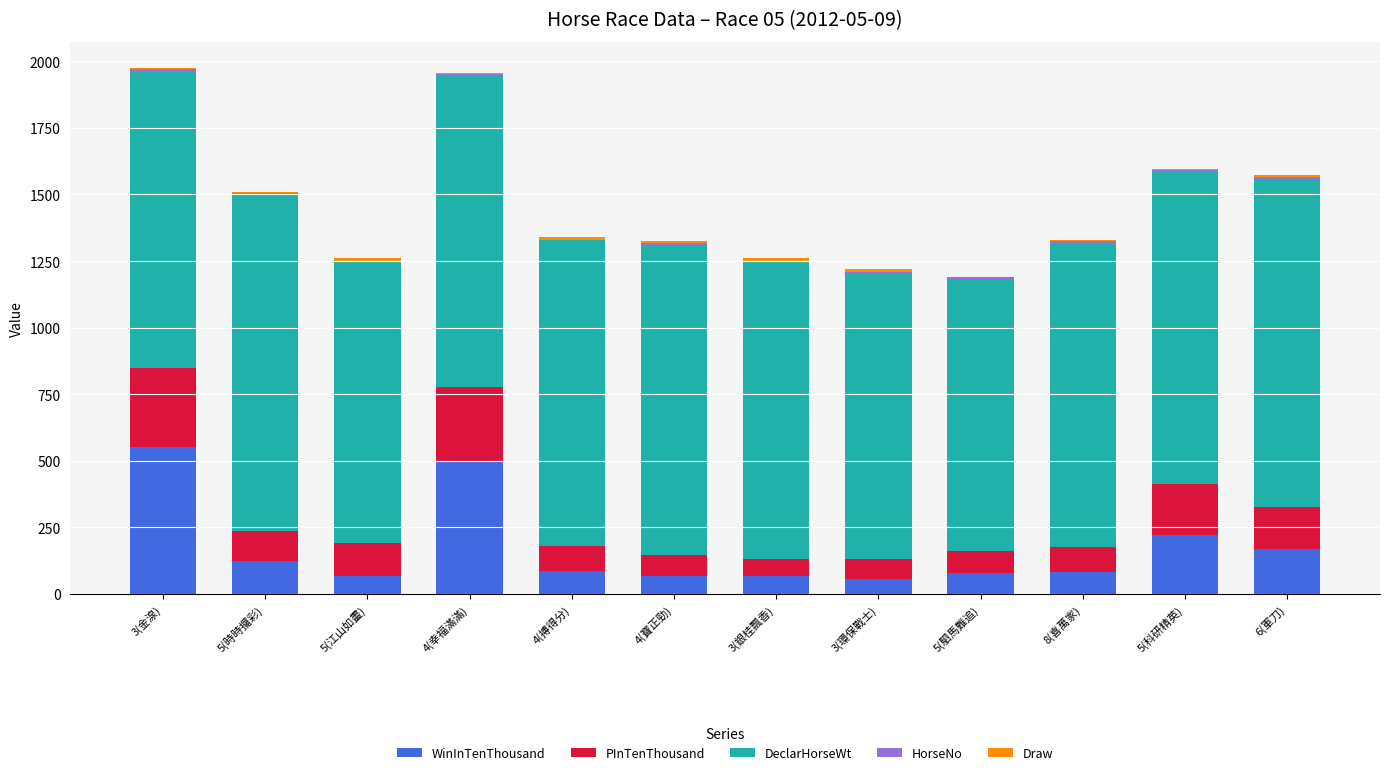

What is the highest value of the WinInTenThousand series?

552